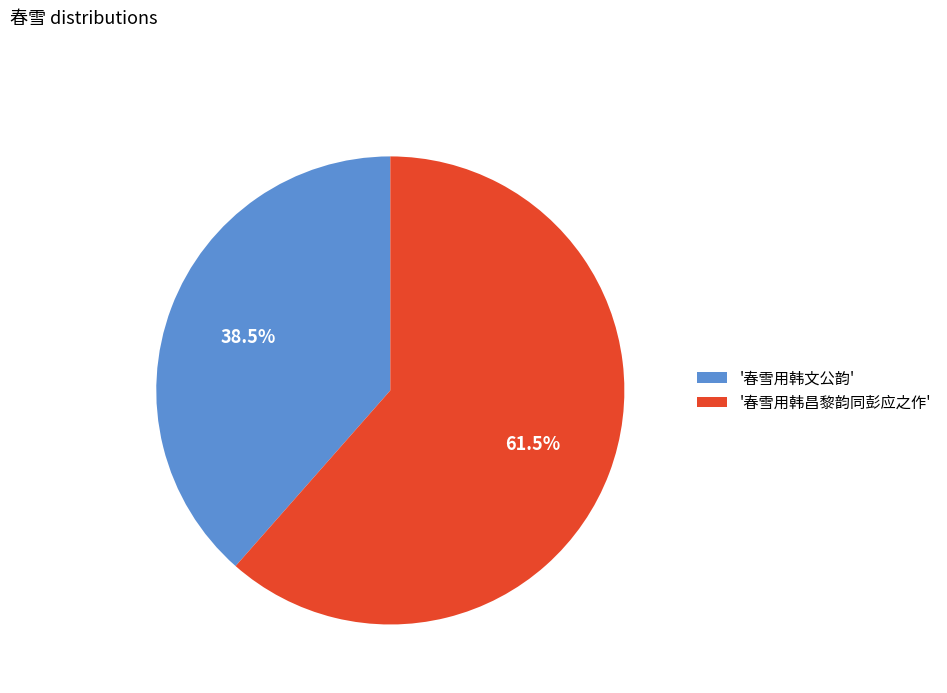

Which has a higher value, '春雪用韩文公韵' or '春雪用韩昌黎韵同彭应之作'?

'春雪用韩昌黎韵同彭应之作'